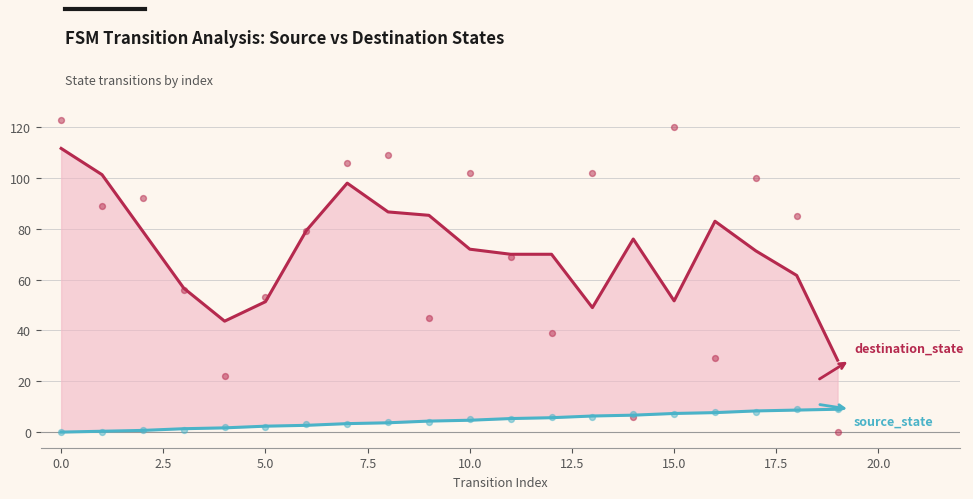

What is the total value across all series at 11?

75.3